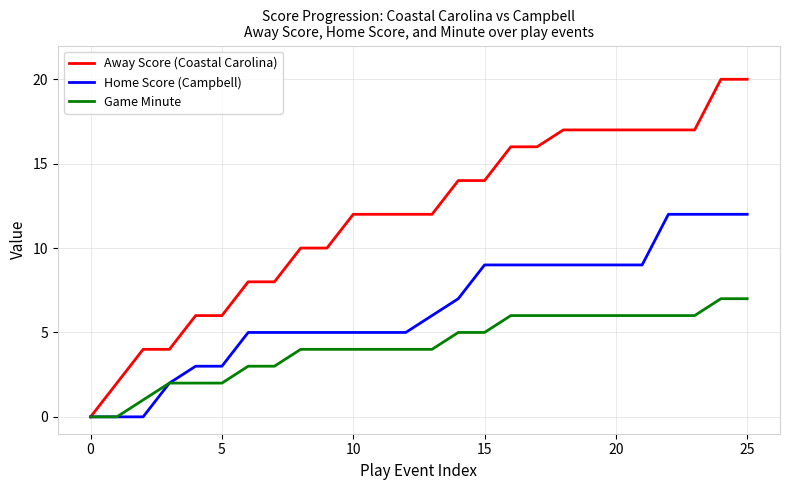

Reading left to right, what are all the values shown in this chart?

Away Score (Coastal Carolina): 0	2	4	4	6	6	8	8	10	10	12	12	12	12	14	14	16	16	17	17	17	17	17	17	20	20
Home Score (Campbell): 0	0	0	2	3	3	5	5	5	5	5	5	5	6	7	9	9	9	9	9	9	9	12	12	12	12
Game Minute: 0	0	1	2	2	2	3	3	4	4	4	4	4	4	5	5	6	6	6	6	6	6	6	6	7	7